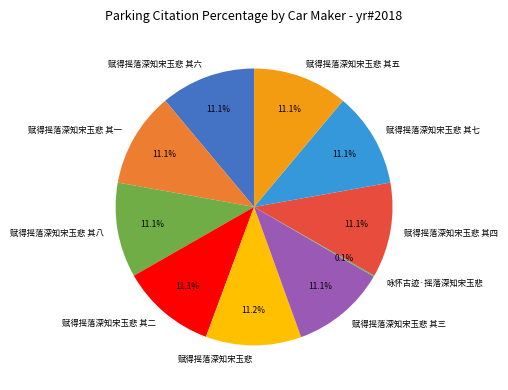

Does 赋得摇落深知宋玉悲 其七 represent more than half of the total?

No